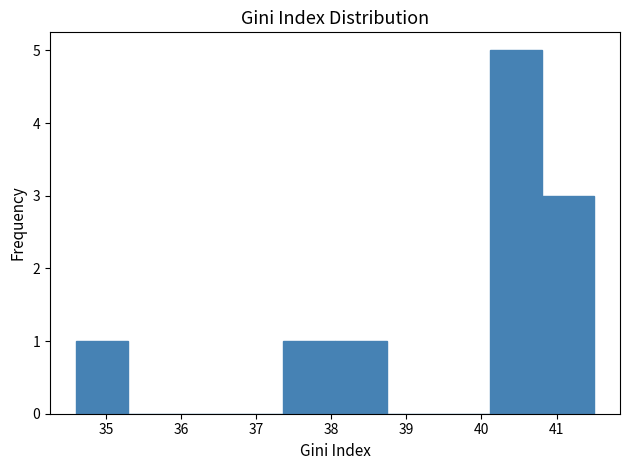

Reading left to right, list every bar in this chart as the range it spans on the x-axis followed by its height. Neither the bar edges nor the heights are printed on the chart, so give them approximately, as read against the axes.

34.60 to 35.29: 1
35.29 to 35.98: 0
35.98 to 36.67: 0
36.67 to 37.36: 0
37.36 to 38.05: 1
38.05 to 38.74: 1
38.74 to 39.43: 0
39.43 to 40.12: 0
40.12 to 40.81: 5
40.81 to 41.50: 3